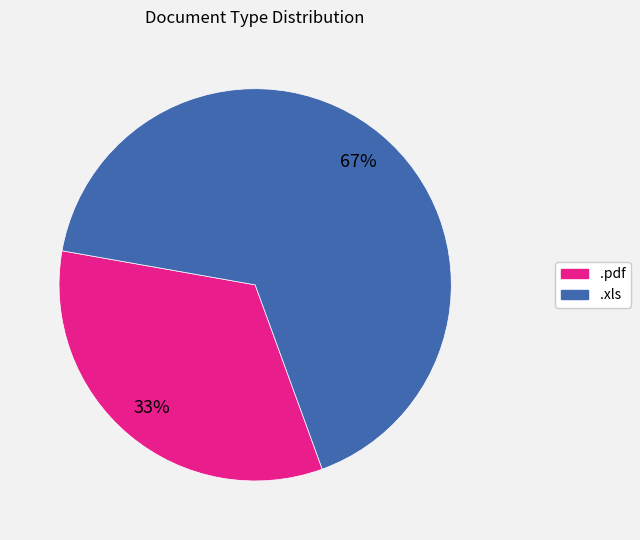

Which slice is the largest?

.xls